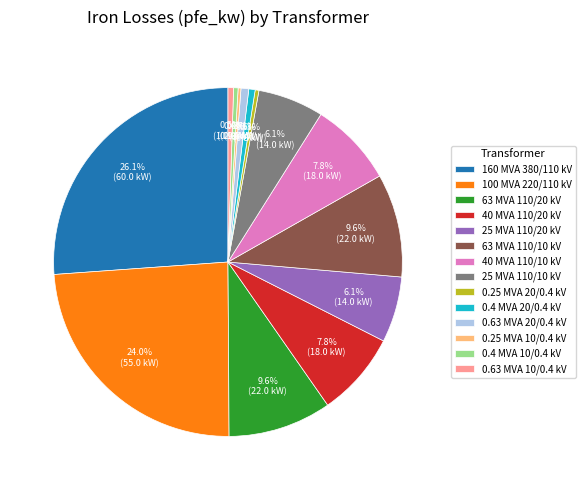

Combined, what portion of the pie is 0.4 MVA 10/0.4 kV and 0.63 MVA 20/0.4 kV?

1.1%